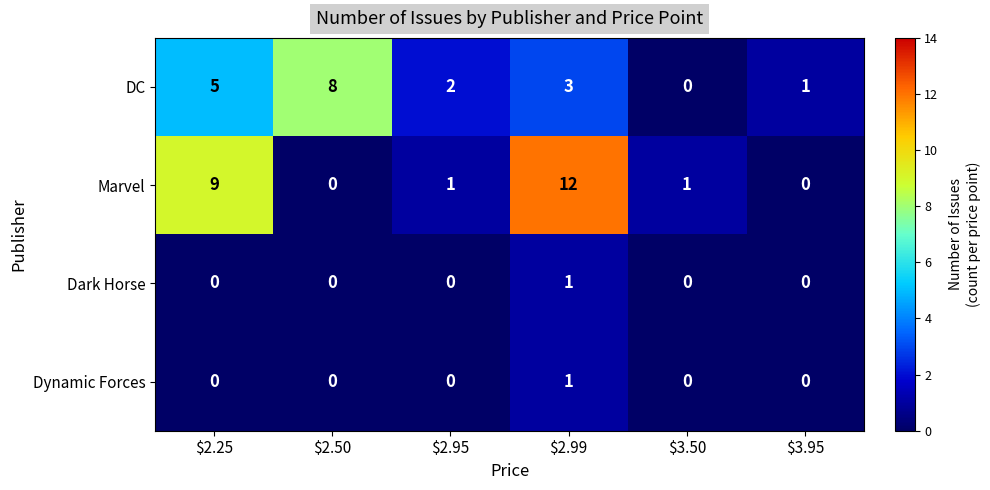

What is the difference between the second highest and minimum values in the DC series?

5